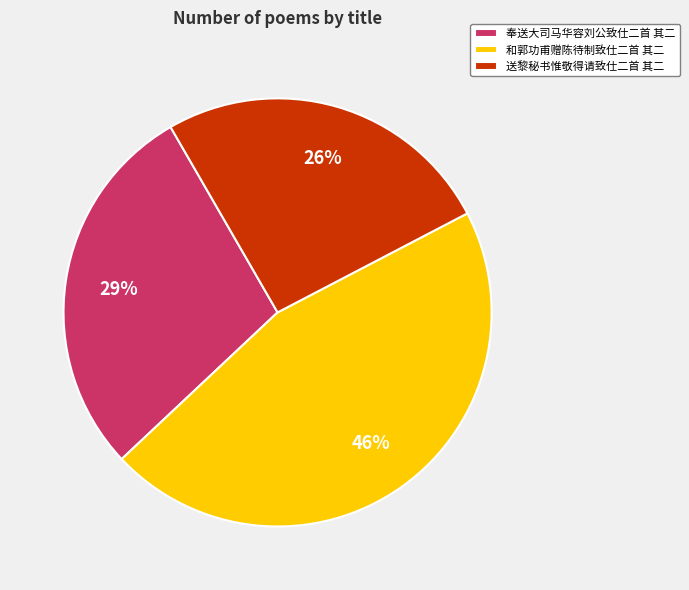

Which category has the smallest portion of the pie?

送黎秘书惟敬得请致仕二首 其二